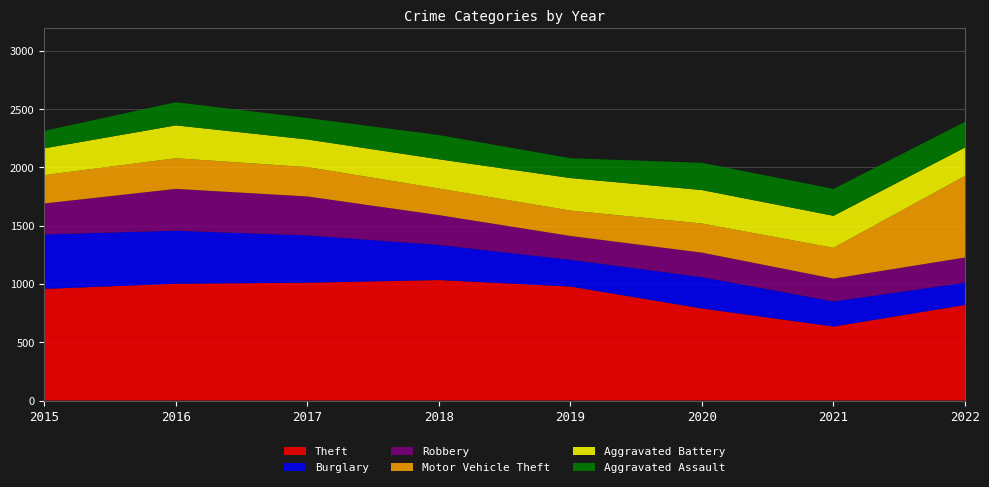

Reading left to right, what are all the values shown in this chart?

Theft: 958	1002	1011	1034	978	790	635	820
Burglary: 467	455	406	301	230	269	215	191
Robbery: 266	359	334	256	204	210	196	216
Motor Vehicle Theft: 243	263	252	228	218	250	264	700
Aggravated Battery: 230	282	237	251	279	287	275	244
Aggravated Assault: 150	199	184	208	170	234	231	220